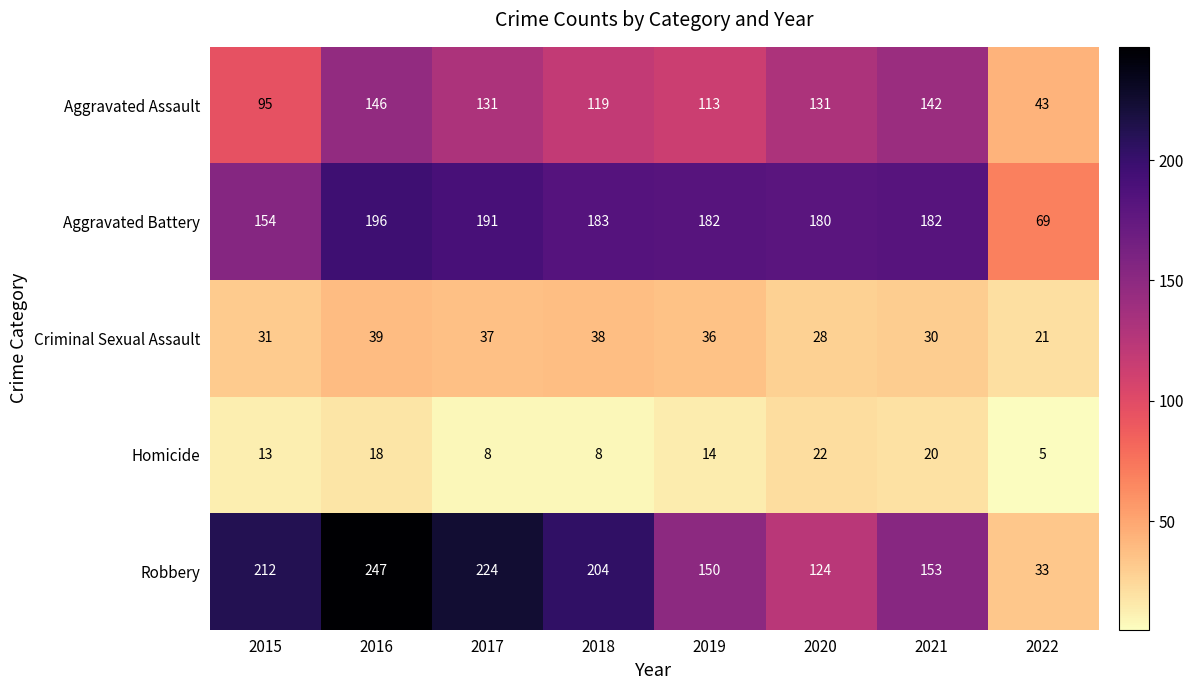

Is it true that Homicide equals 22 at 2020?

True